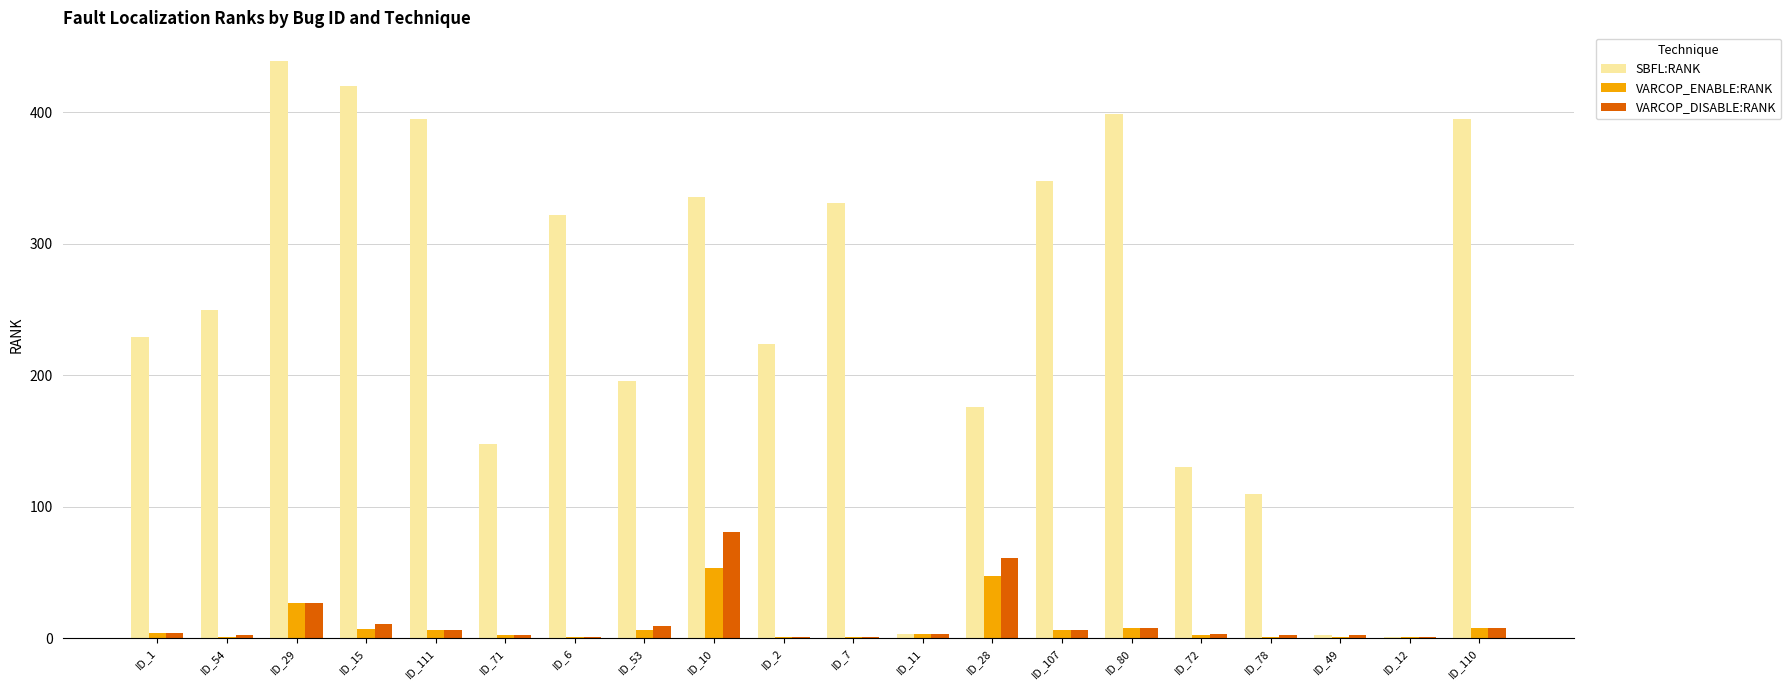

At which label is VARCOP_DISABLE:RANK closest to 41?

ID_29